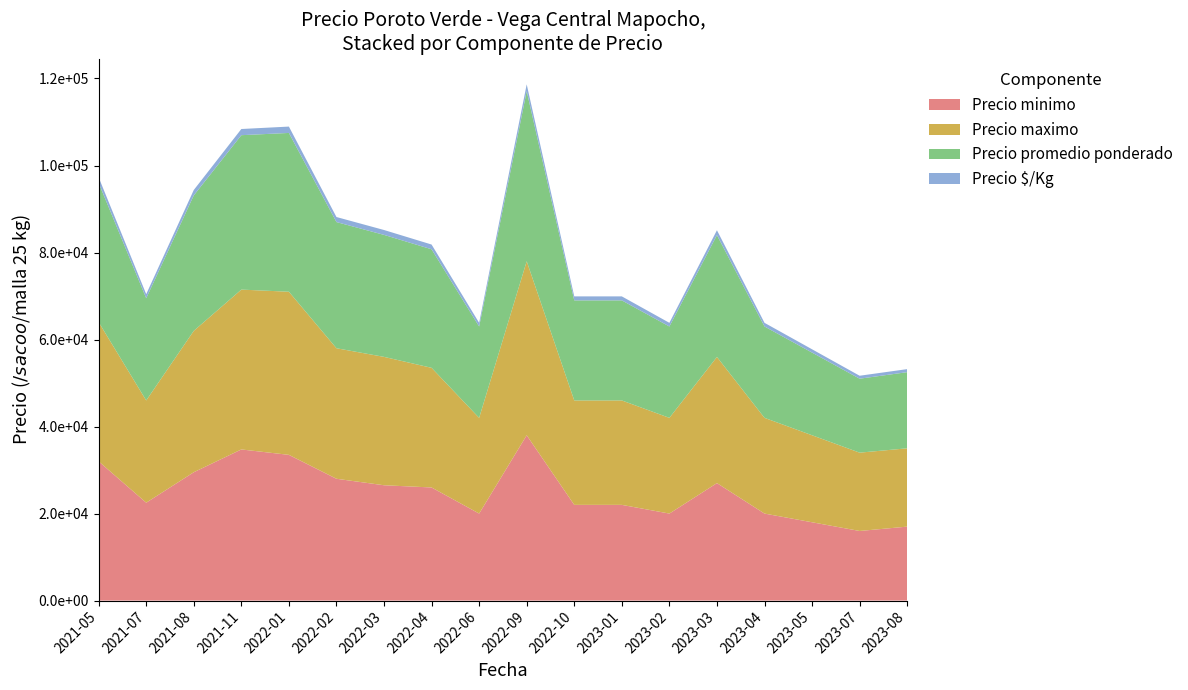

Reading right to left, transcribe all the data shown in this chart.

Precio minimo: 2023-08=17000	2023-07=16000	2023-05=18000	2023-04=20000	2023-03=27000	2023-02=20000	2023-01=22000	2022-10=22000	2022-09=38000	2022-06=20000	2022-04=26000	2022-03=26508	2022-02=28000	2022-01=33494	2021-11=34740	2021-08=29500	2021-07=22500	2021-05=32000
Precio maximo: 2023-08=18000	2023-07=18000	2023-05=20000	2023-04=22000	2023-03=29000	2023-02=22000	2023-01=24000	2022-10=24000	2022-09=40000	2022-06=22000	2022-04=27500	2022-03=29508	2022-02=30000	2022-01=37494	2021-11=36740	2021-08=32500	2021-07=23500	2021-05=32000
Precio promedio ponderado: 2023-08=17500	2023-07=17000	2023-05=19000	2023-04=21000	2023-03=28000	2023-02=21000	2023-01=23000	2022-10=23000	2022-09=39091	2022-06=20997	2022-04=27246	2022-03=28039	2022-02=29000	2022-01=36499	2021-11=35490	2021-08=31127	2021-07=23490	2021-05=32000
Precio $/Kg: 2023-08=700	2023-07=680	2023-05=760	2023-04=840	2023-03=1120	2023-02=840	2023-01=920	2022-10=920	2022-09=1564	2022-06=840	2022-04=1090	2022-03=1121	2022-02=1160	2022-01=1460	2021-11=1420	2021-08=1245	2021-07=940	2021-05=1280